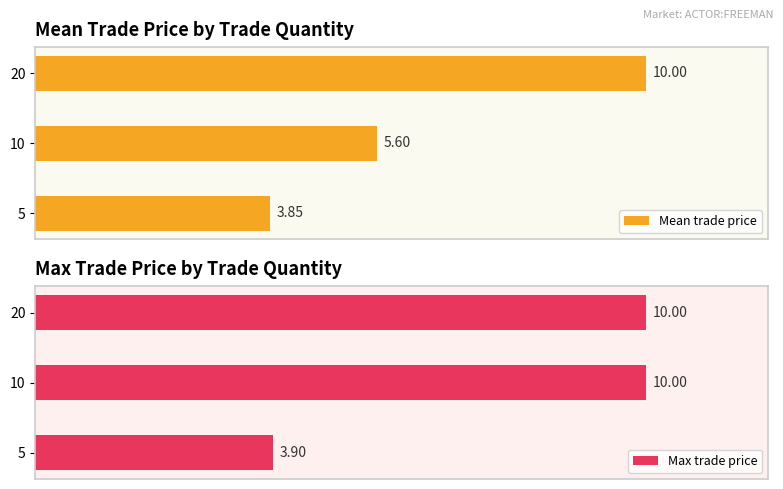

How many bars are there in total?

6